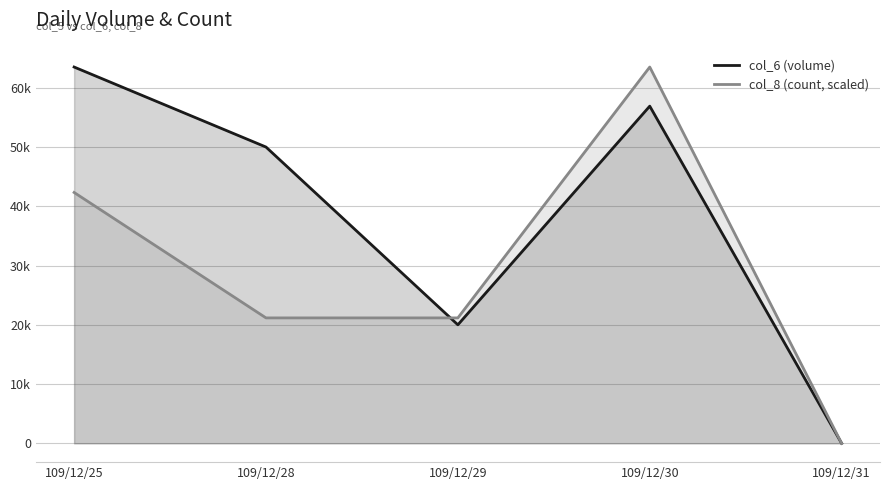

Is it true that col_8 (count, scaled) equals 42333.3 at 109/12/25?

True